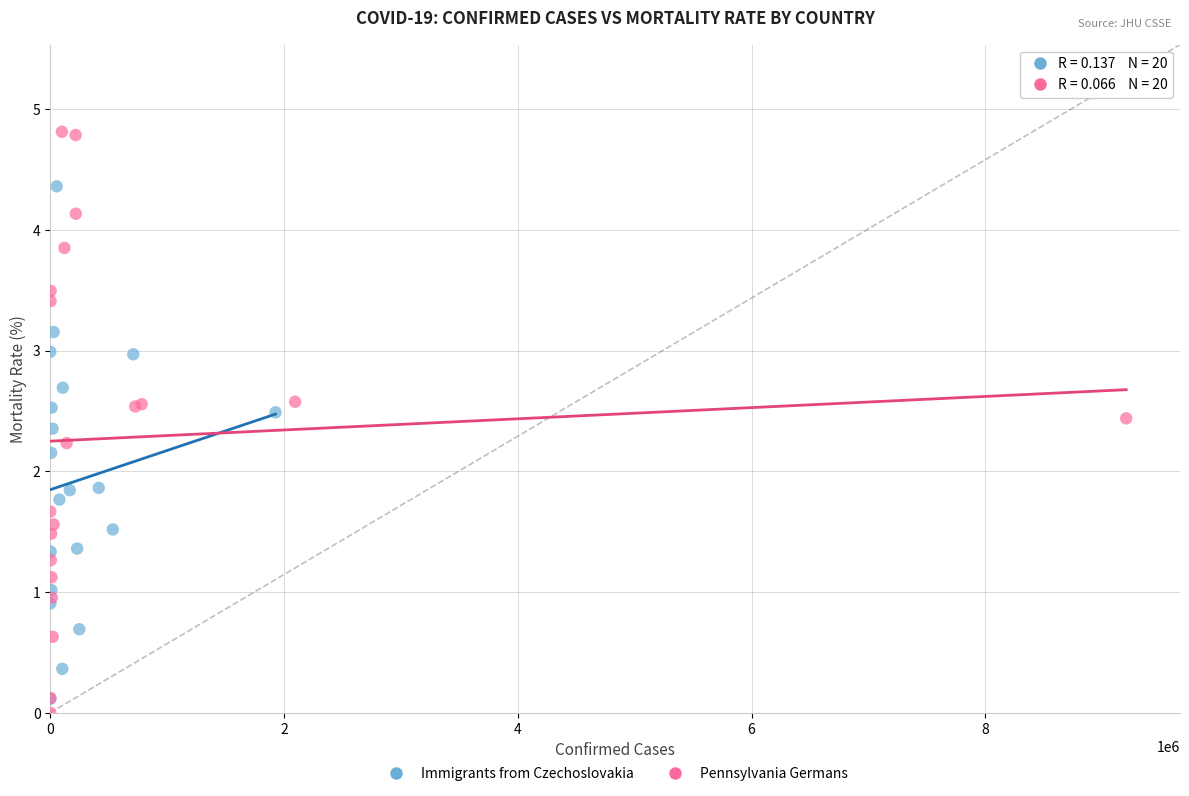

Which series has the largest Y range (max minus min)?

Pennsylvania Germans